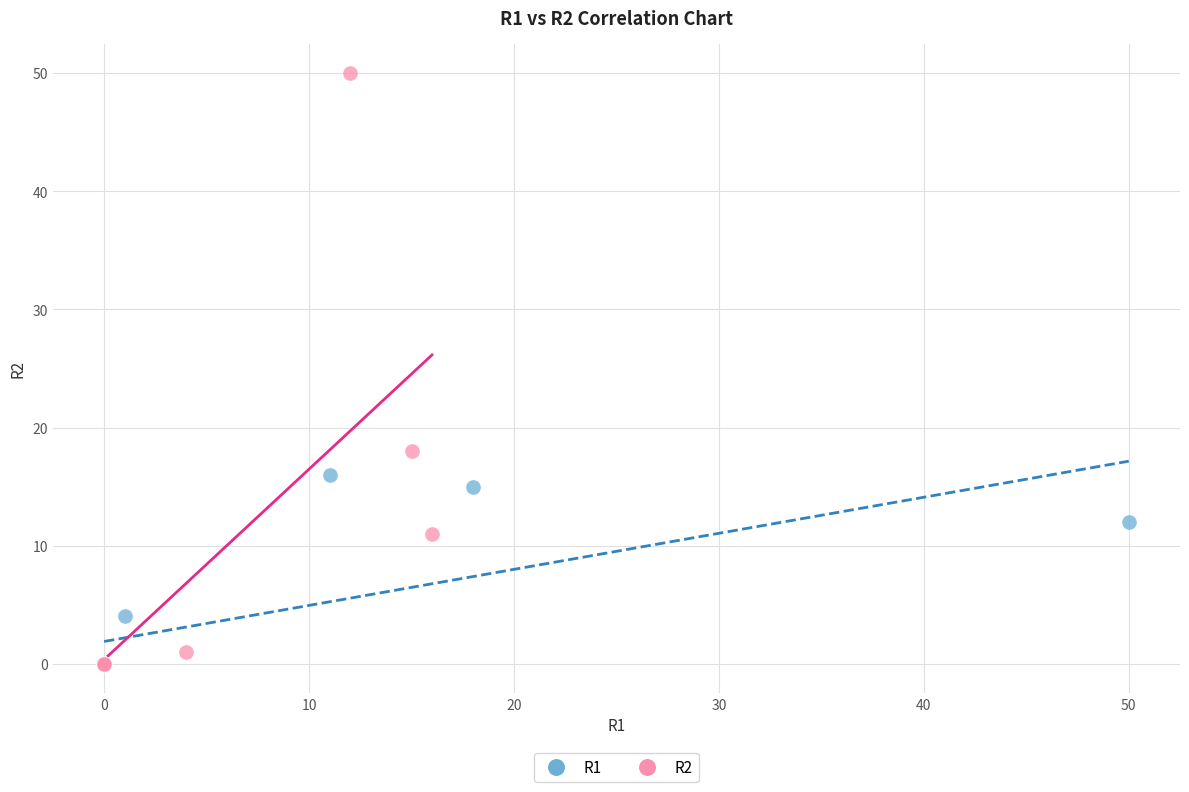

Which series has the widest spread of Y values?

R2